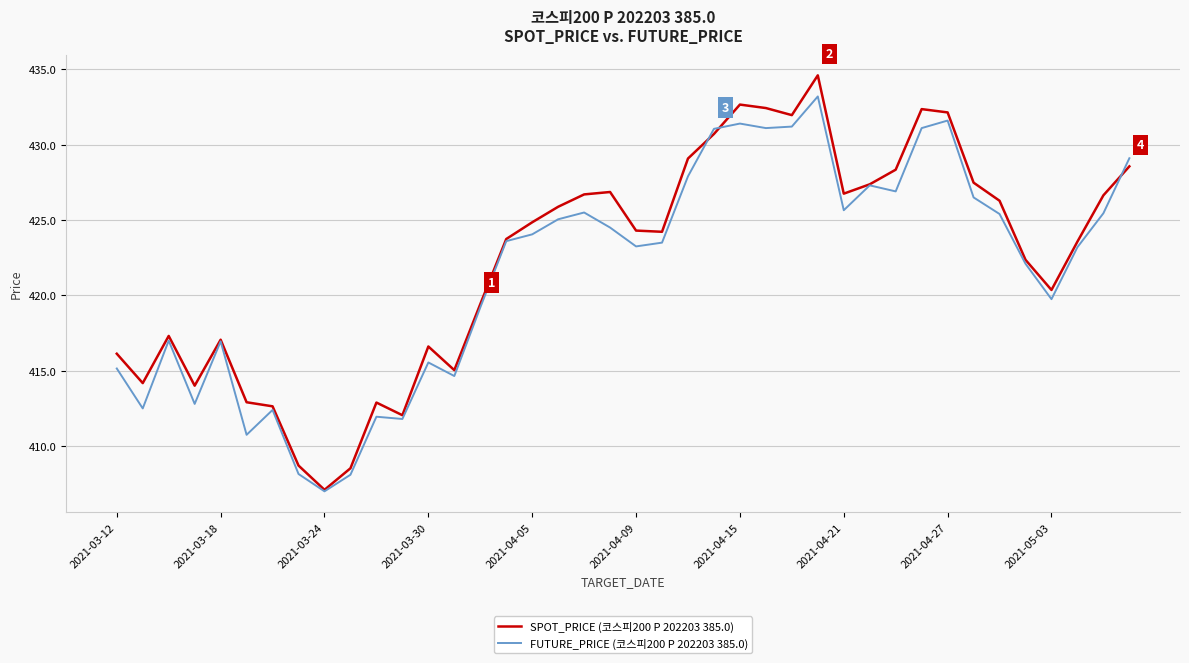

How many lines are shown in the chart?

2